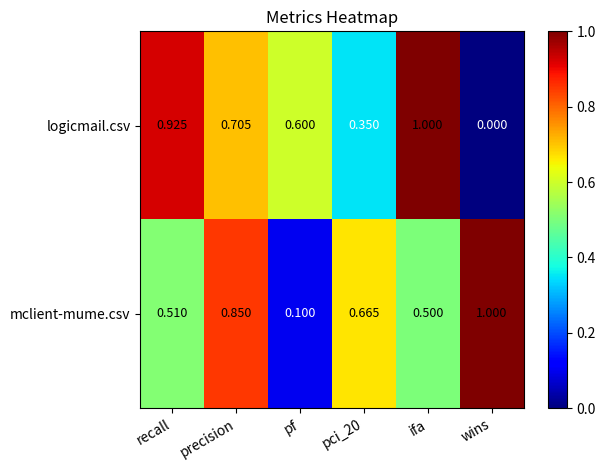

Is the value of logicmail.csv at pci_20 greater than the value of mclient-mume.csv at recall?

No